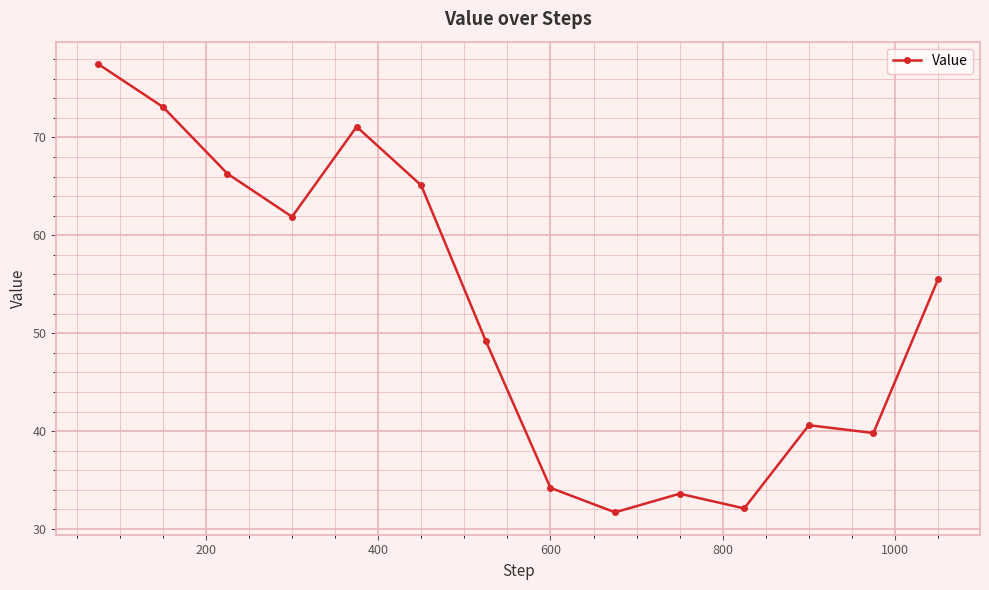

What is the difference between the maximum and minimum values?

45.8